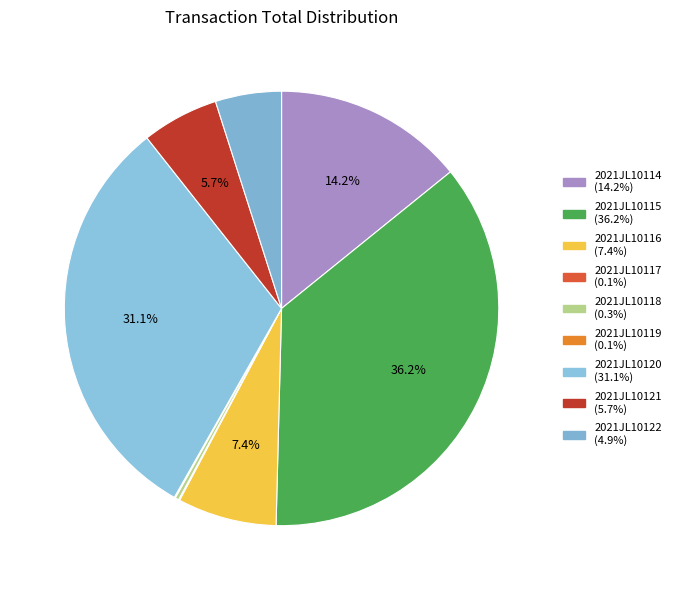

Which category has the biggest portion of the pie?

2021JL10115